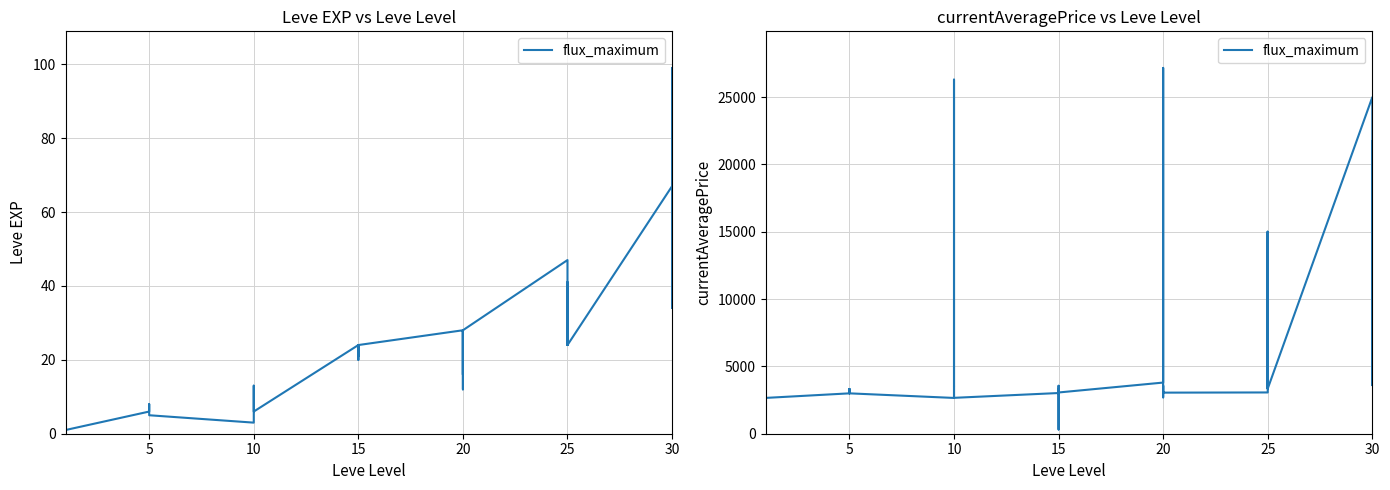

Reading left to right, list all the values displayed in this chart.

3307	3309	2996	3515	3000	2661	2999	3015	3313	3001	3316	2999	2658	2670	26304	3539	3543	2666	3023	3341	3041	316	3561	3064	3800	27174	3053	3568	2700	3052	3066	15000	3349	3341	15000	3351	25000	20049	3601	21725